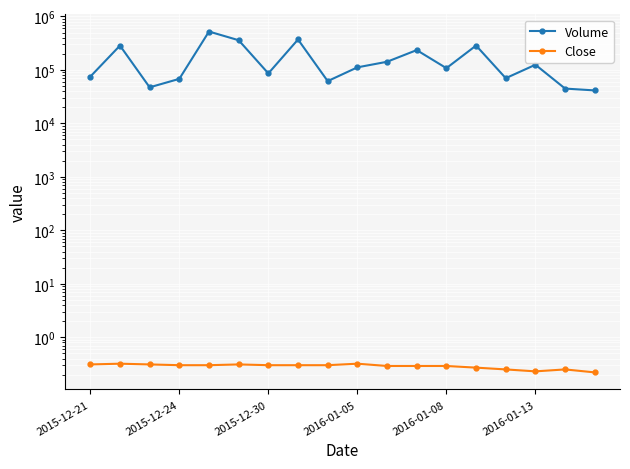

Is it true that Volume equals 235000.0 at 11?

True